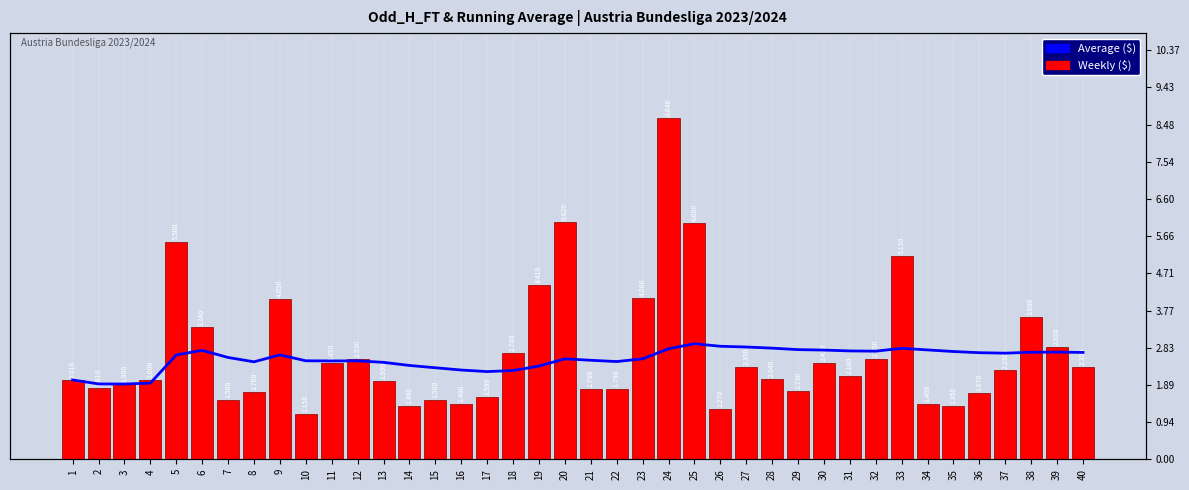

Reading left to right, extract all data points from this chart.

Average ($): 2.0	1.9	1.9	1.9	2.6	2.8	2.6	2.5	2.6	2.5	2.5	2.5	2.5	2.4	2.3	2.3	2.2	2.2	2.4	2.5	2.5	2.5	2.5	2.8	2.9	2.9	2.8	2.8	2.8	2.8	2.7	2.7	2.8	2.8	2.7	2.7	2.7	2.7	2.7	2.7
Weekly ($): 2.0	1.8	1.9	2.0	5.5	3.3	1.5	1.7	4.0	1.1	2.5	2.5	2.0	1.4	1.5	1.4	1.6	2.7	4.4	6.0	1.8	1.8	4.1	8.6	6.0	1.3	2.4	2.0	1.7	2.4	2.1	2.5	5.2	1.4	1.4	1.7	2.2	3.6	2.9	2.4